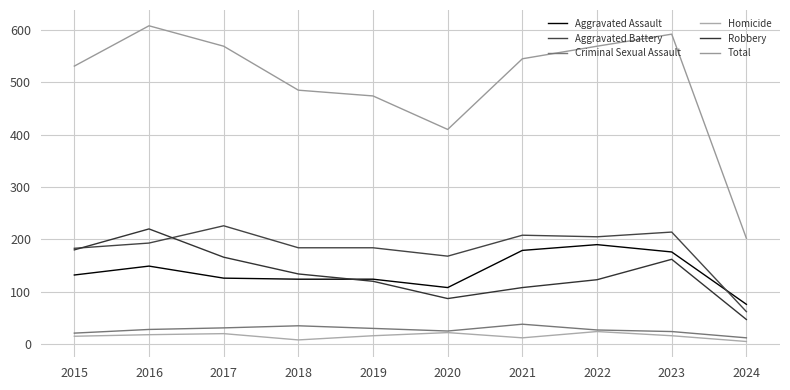

What are all the series names shown in the legend?

Aggravated Assault, Aggravated Battery, Criminal Sexual Assault, Homicide, Robbery, Total